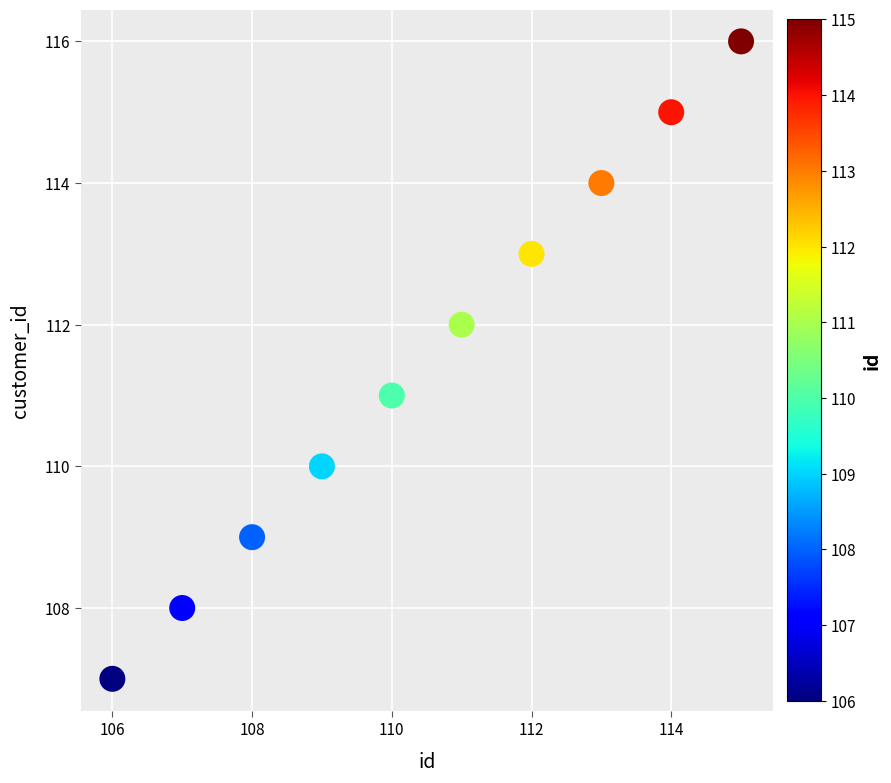

What is the average Y value?

112